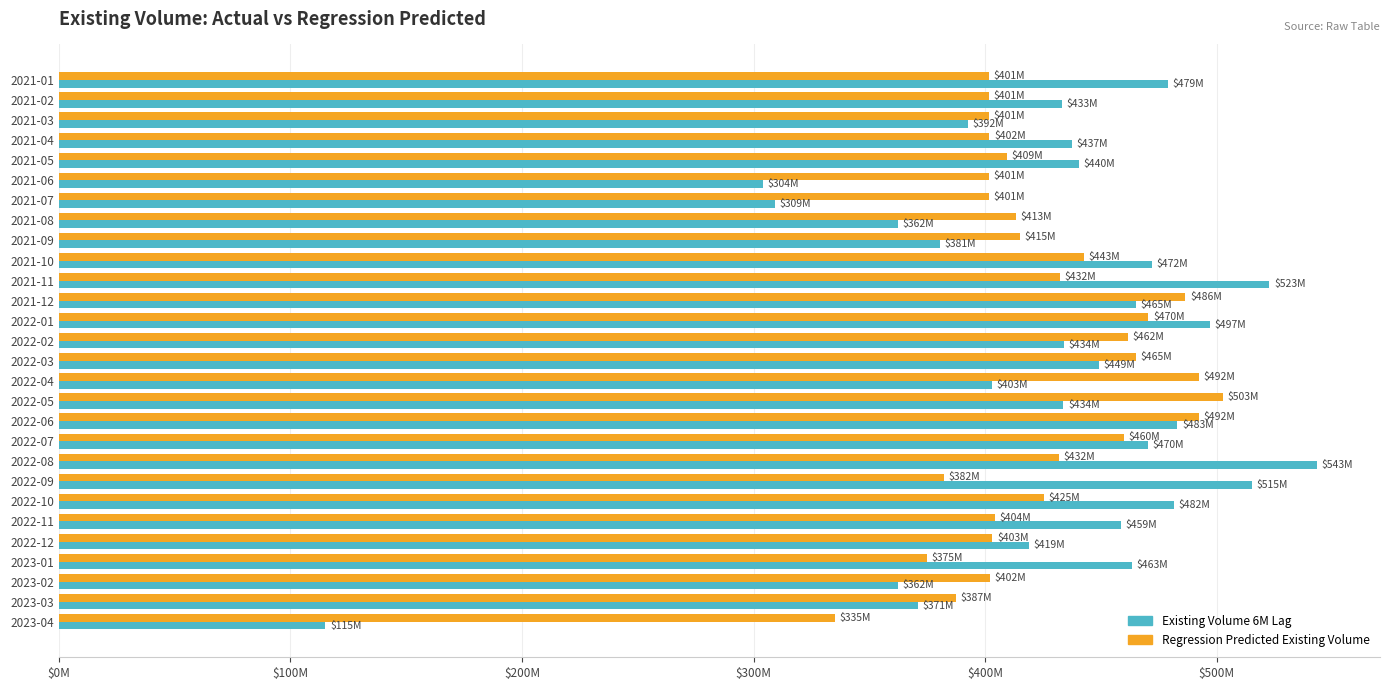

What are all the series names shown in the legend?

Existing Volume 6M Lag, Regression Predicted Existing Volume